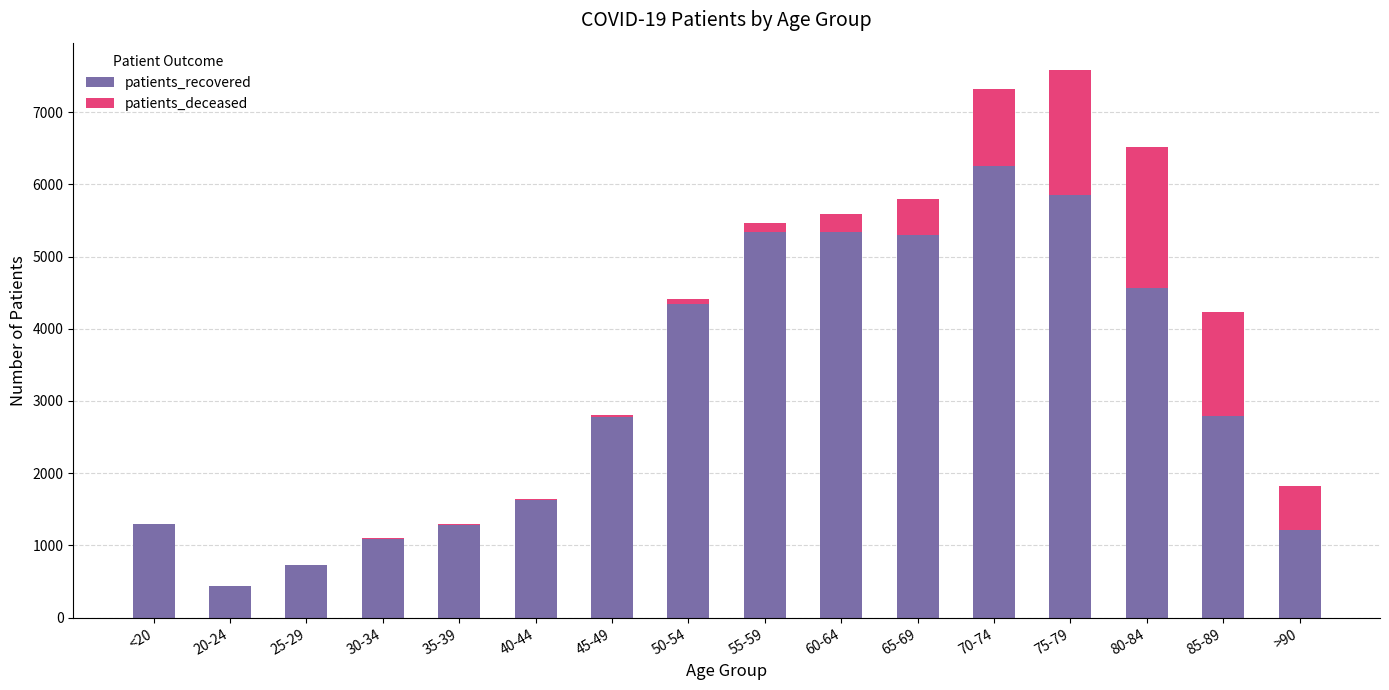

Are the bars horizontal?

No